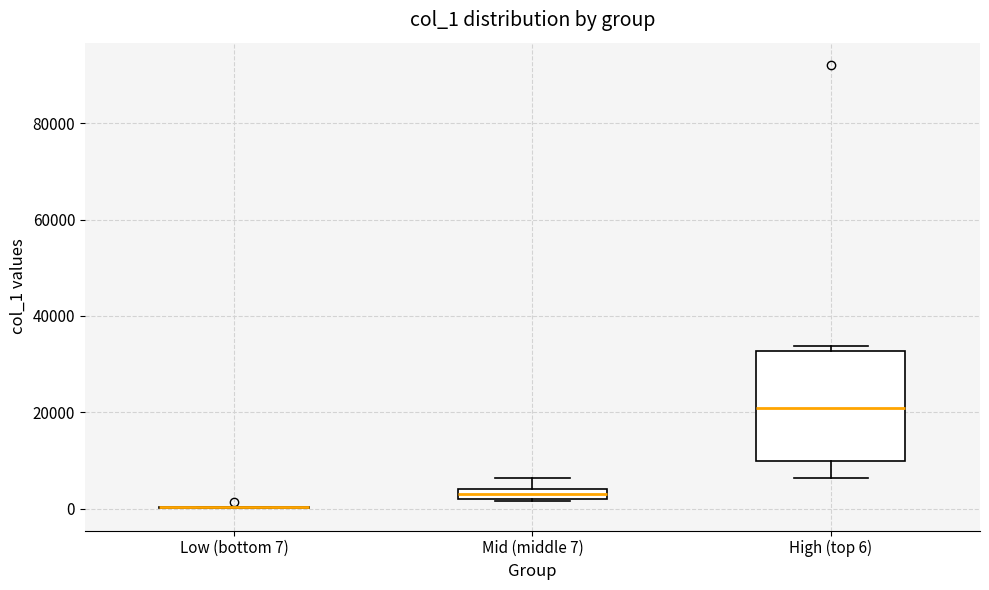

Where does the upper whisker of the box for Mid (middle 7) end on the y-axis? The values are not printed on the chart, so give them approximately, as read against the axis.

6000